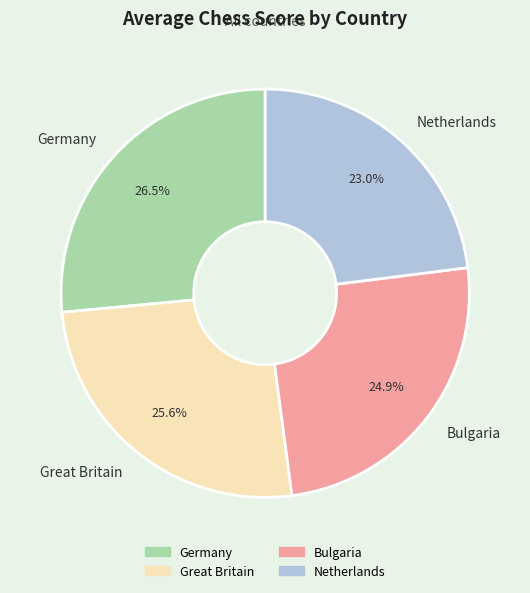

What is the ratio of the value at Germany to the value at Netherlands?

1.2